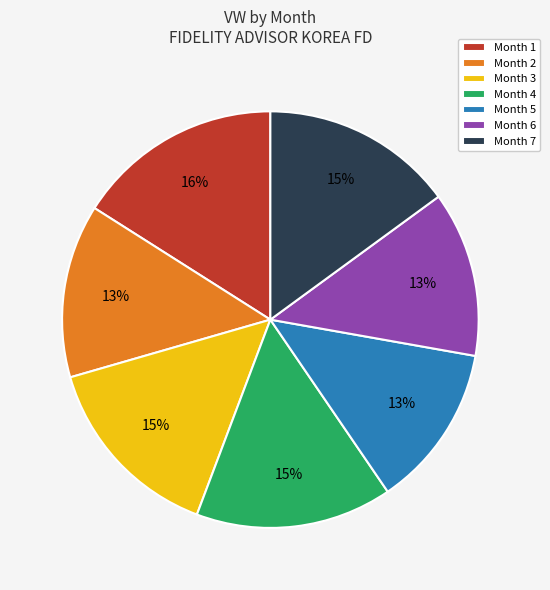

Is there a majority slice in this chart?

No